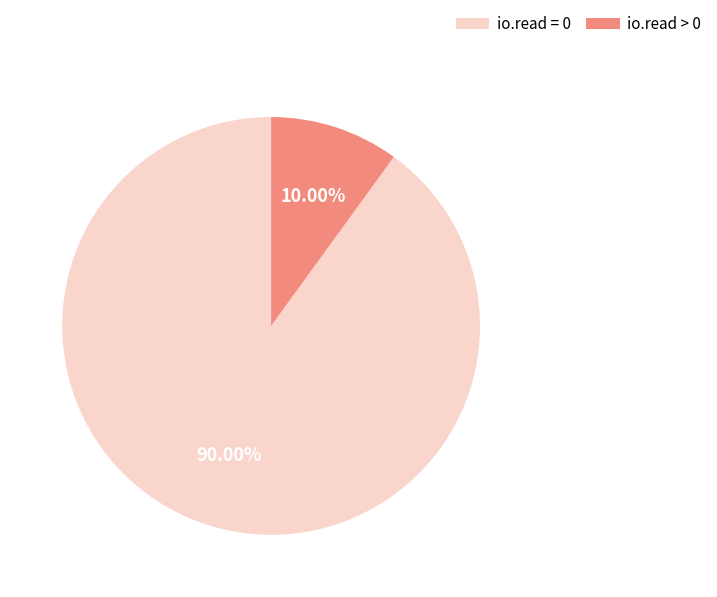

Which category has the smallest portion of the pie?

io.read > 0